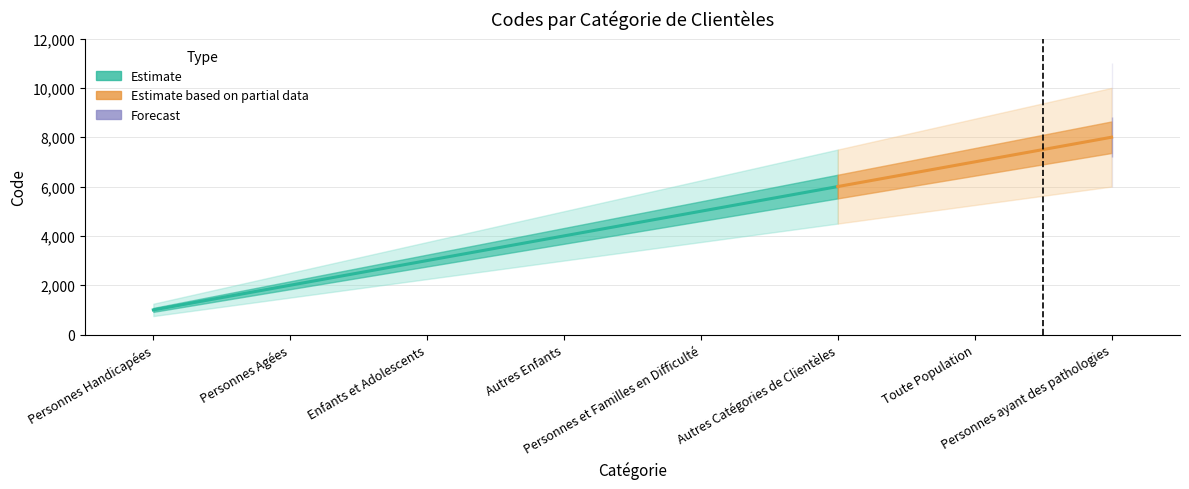

What is the value of the 6th point from the left?

6000